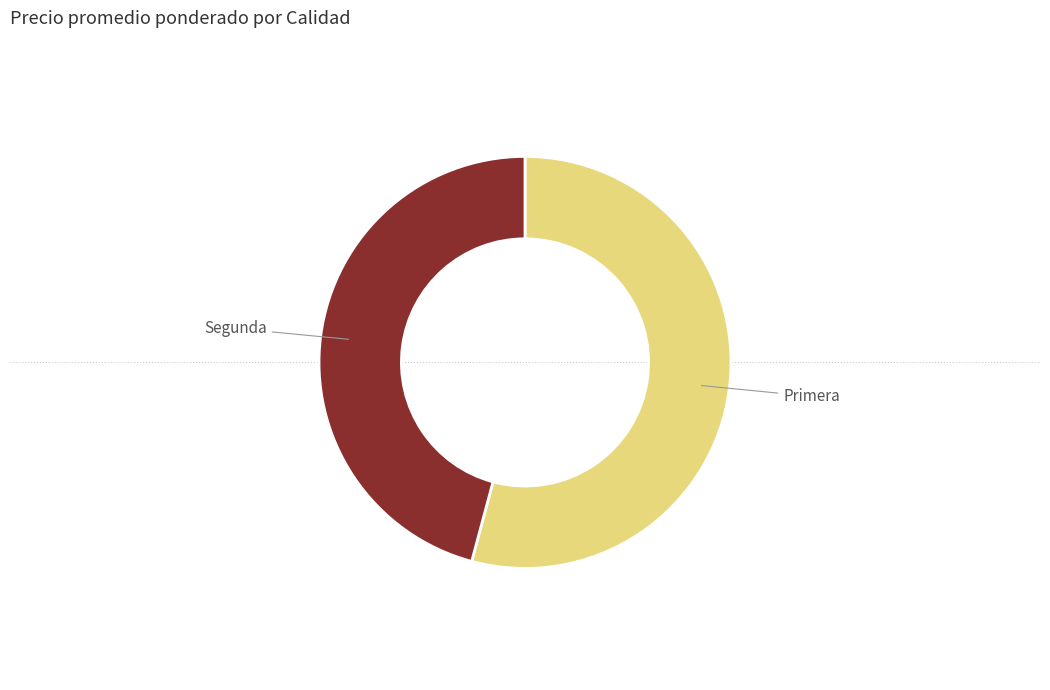

Is Primera the majority of the pie?

Yes